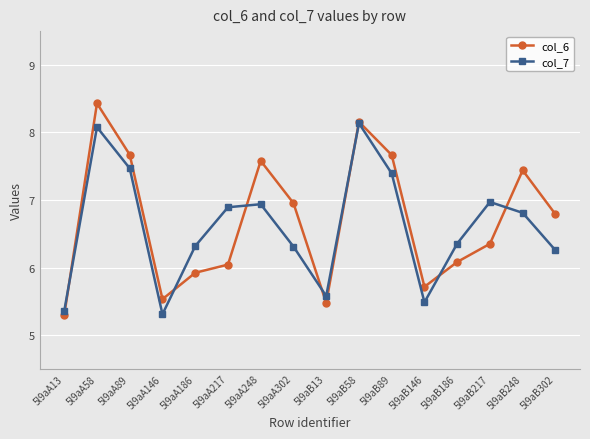

How many lines are shown in the chart?

2